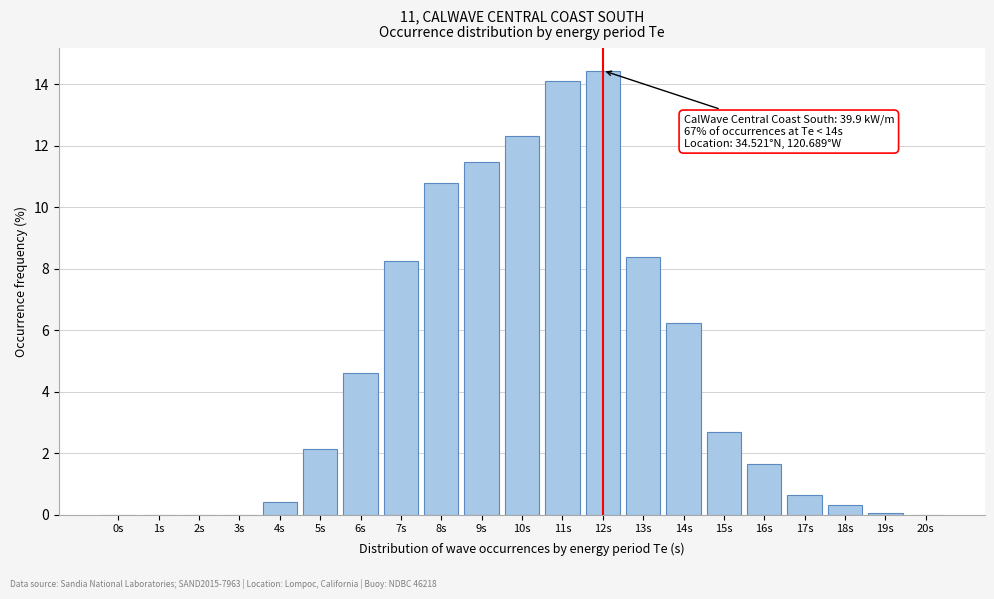

Is it true that the value at 0s is 0.0?

True